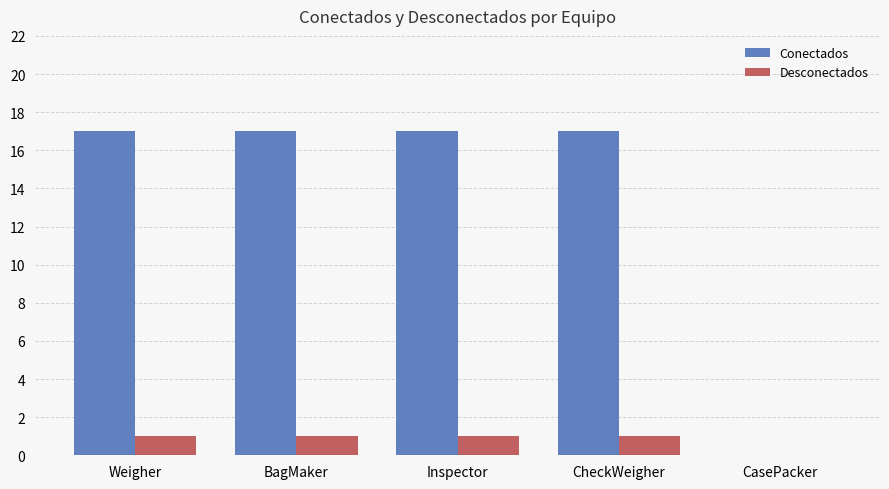

Which series has the largest total across all categories?

Conectados